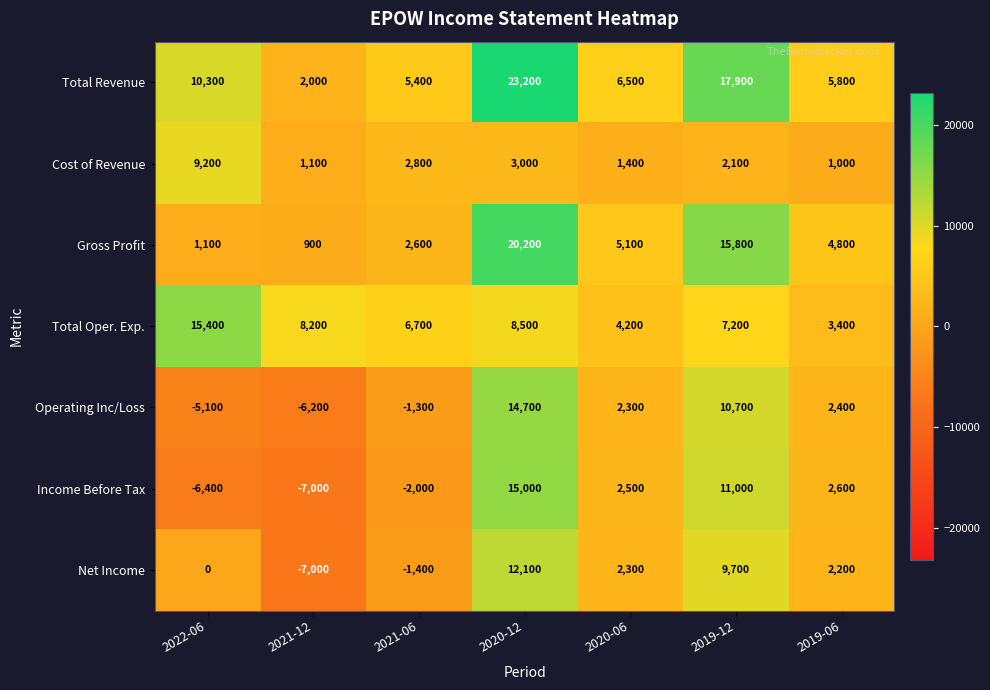

What is the difference between the highest and lowest values at 2022-06?

21800